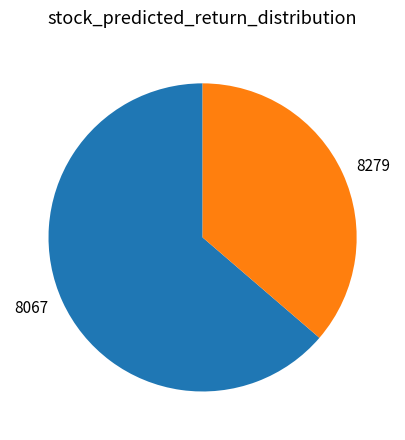

Which slice represents more than half of the pie?

8067